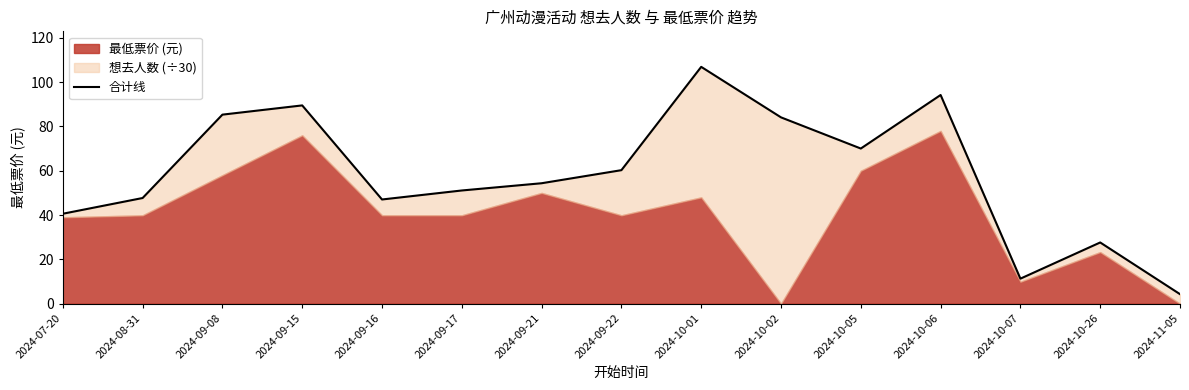

List the labels in order of value, largest first.

2024-10-01, 2024-10-06, 2024-09-15, 2024-09-08, 2024-10-02, 2024-10-05, 2024-09-22, 2024-09-21, 2024-09-17, 2024-08-31, 2024-09-16, 2024-07-20, 2024-10-26, 2024-10-07, 2024-11-05